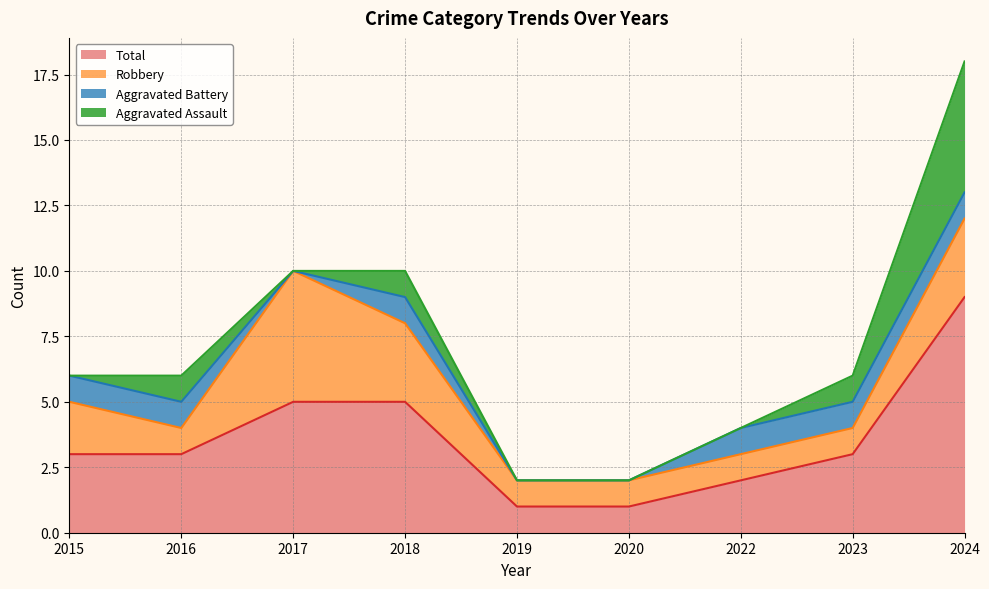

At which label is Aggravated Battery closest to 0?

2017